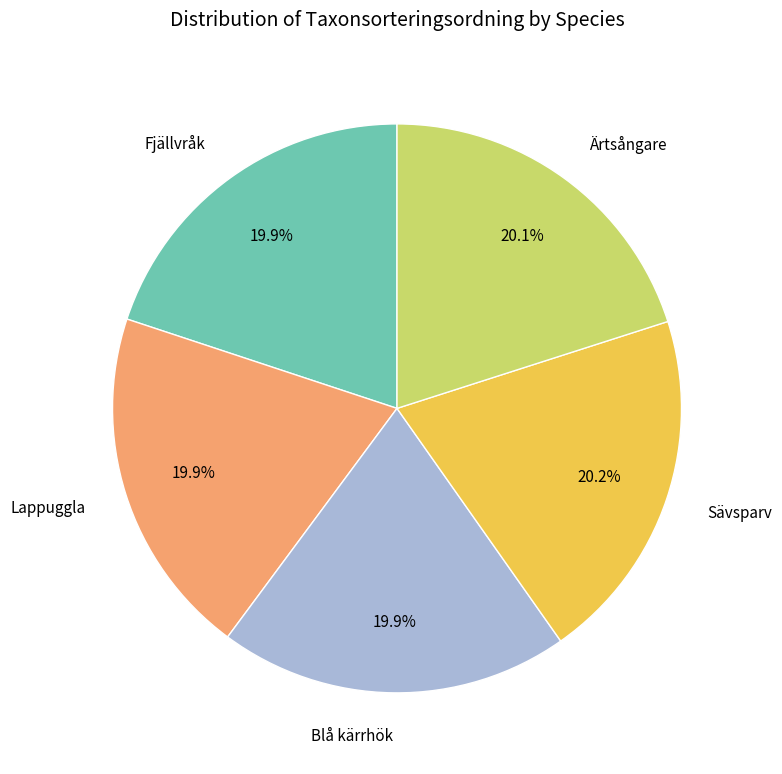

Is it true that Lappuggla is 34% of the pie?

False